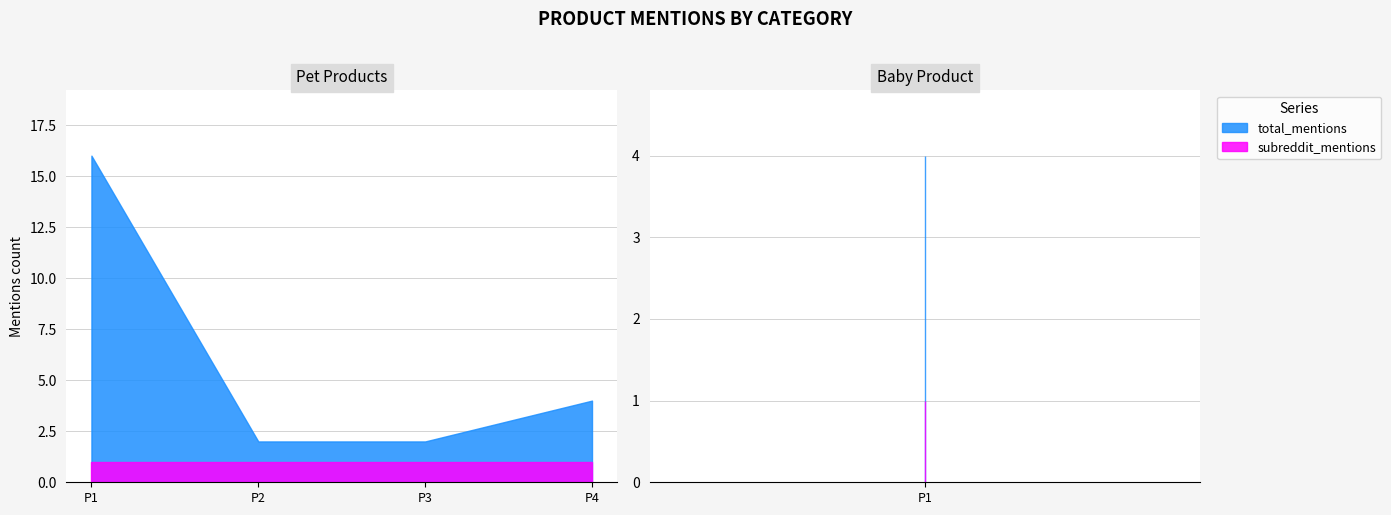

What is the sum of all subreddit_mentions values?

5